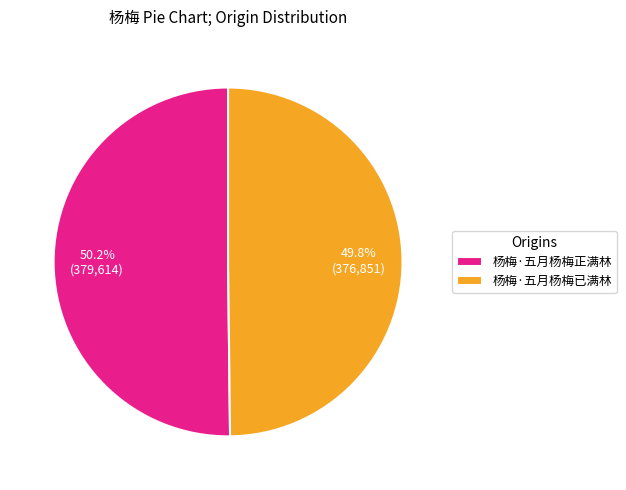

Count the number of slices in the pie.

2